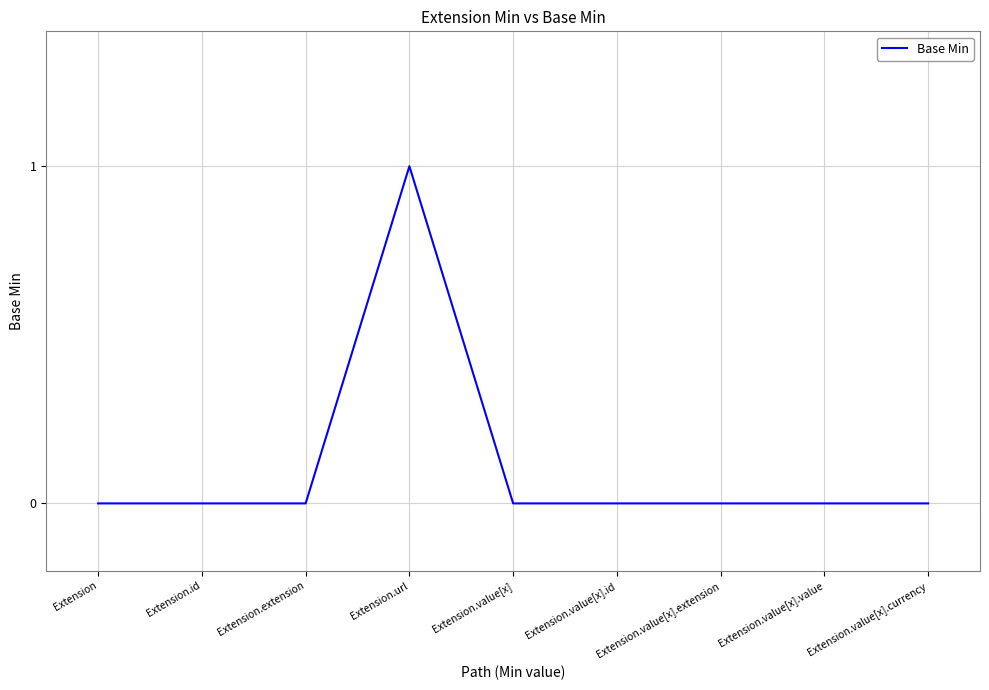

What is the change in value from Extension.extension to Extension.url?

+1